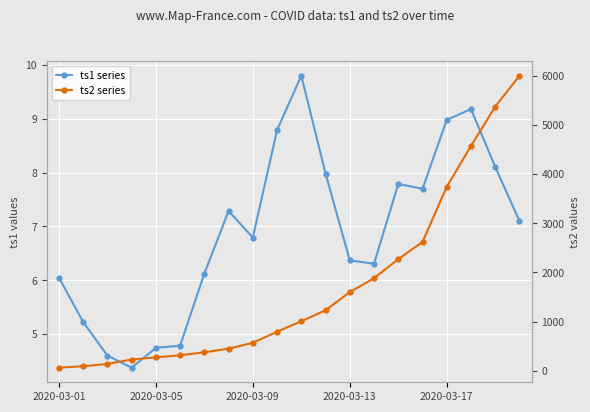

Between 8 and 11, which series saw the biggest shift?

ts2 series